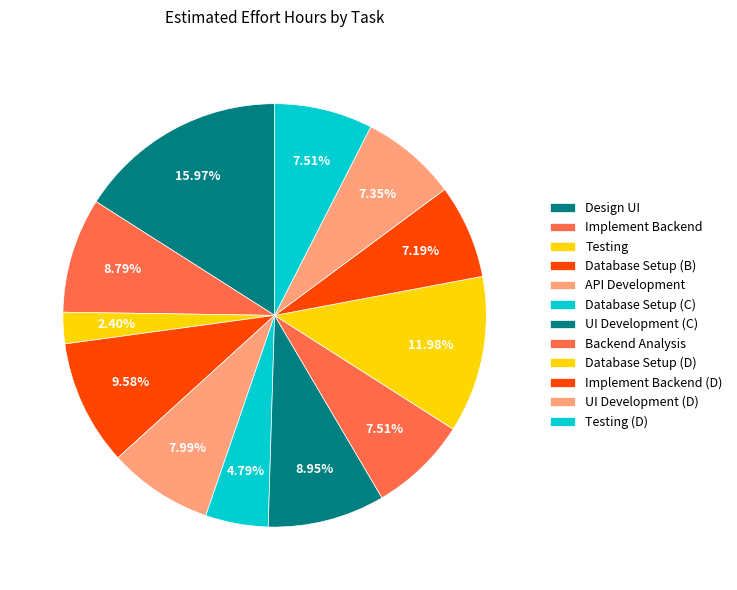

What is the ratio of the value at Database Setup (B) to the value at Implement Backend (D)?

1.3